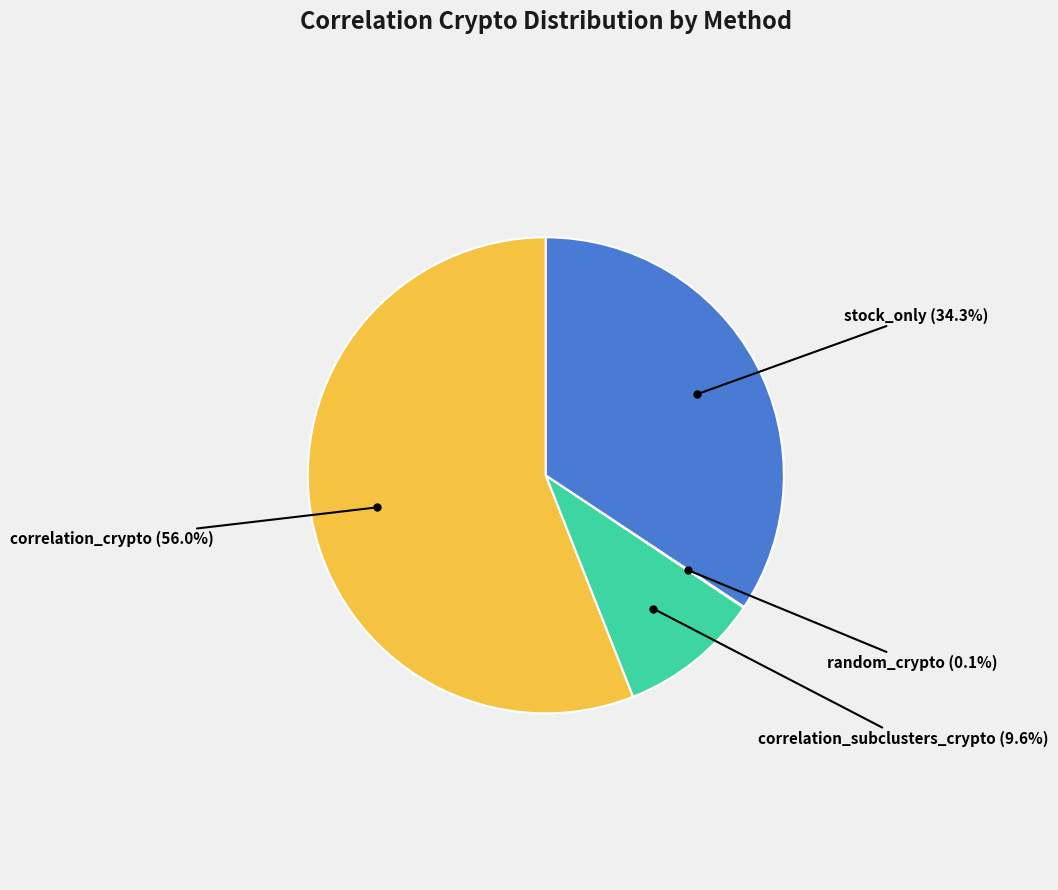

Does any single category account for the majority?

Yes